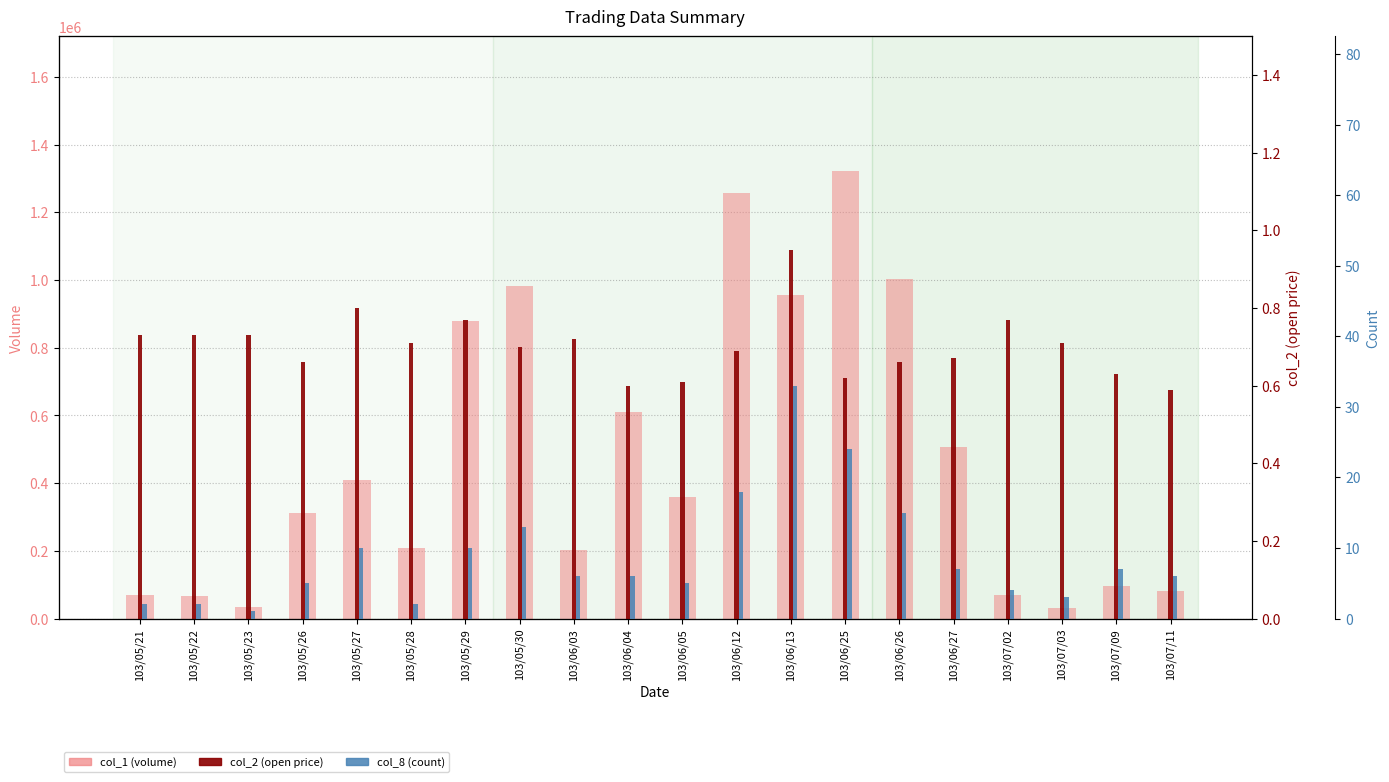

What position from the right is 103/05/23?

18